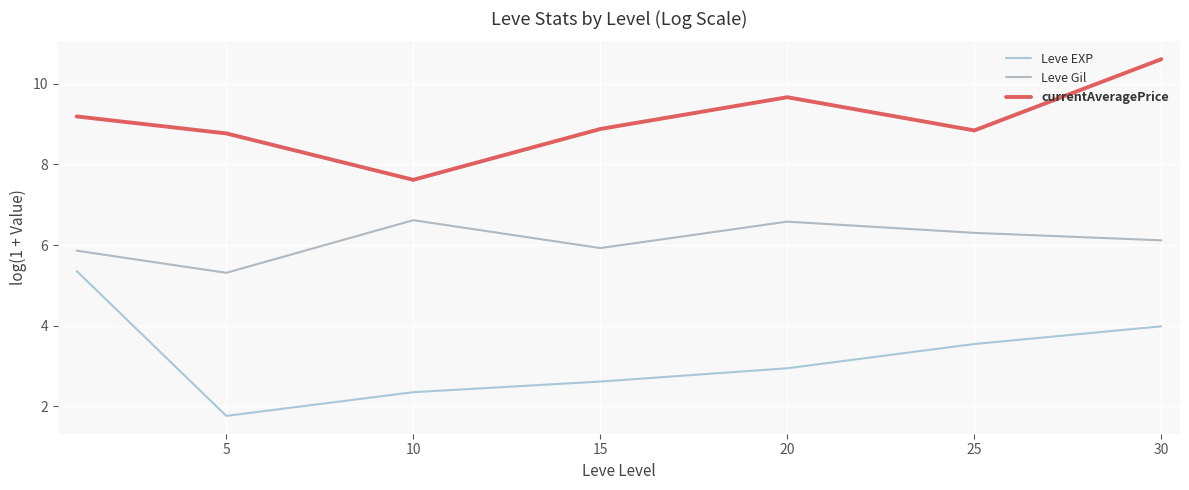

What is the average value of the currentAveragePrice series?

9.1